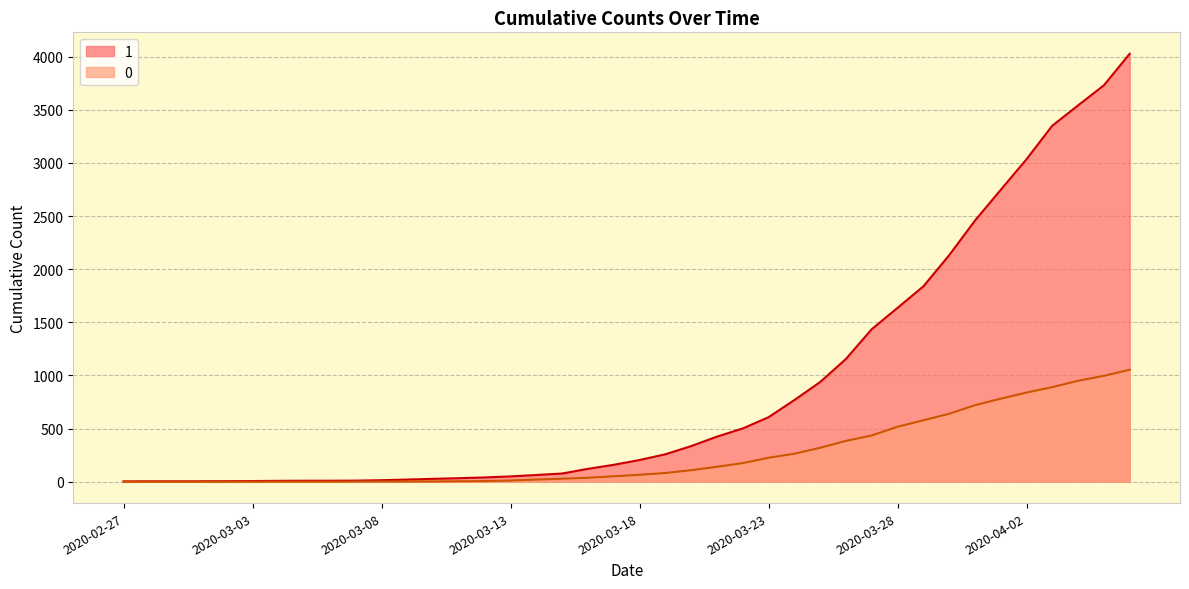

How many data points does each series have?

40